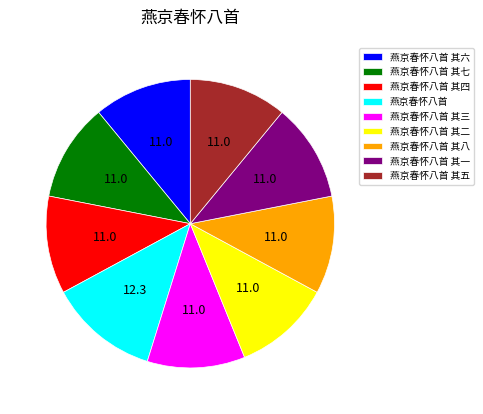

What is the ratio of the value at 燕京春怀八首 其四 to the value at 燕京春怀八首?

0.9